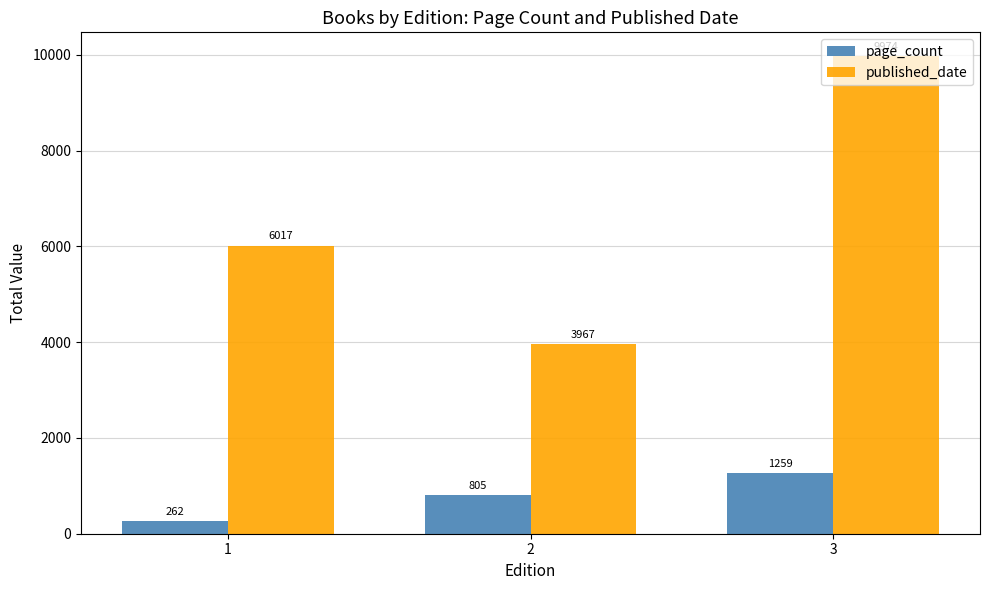

What are all the series names shown in the legend?

page_count, published_date